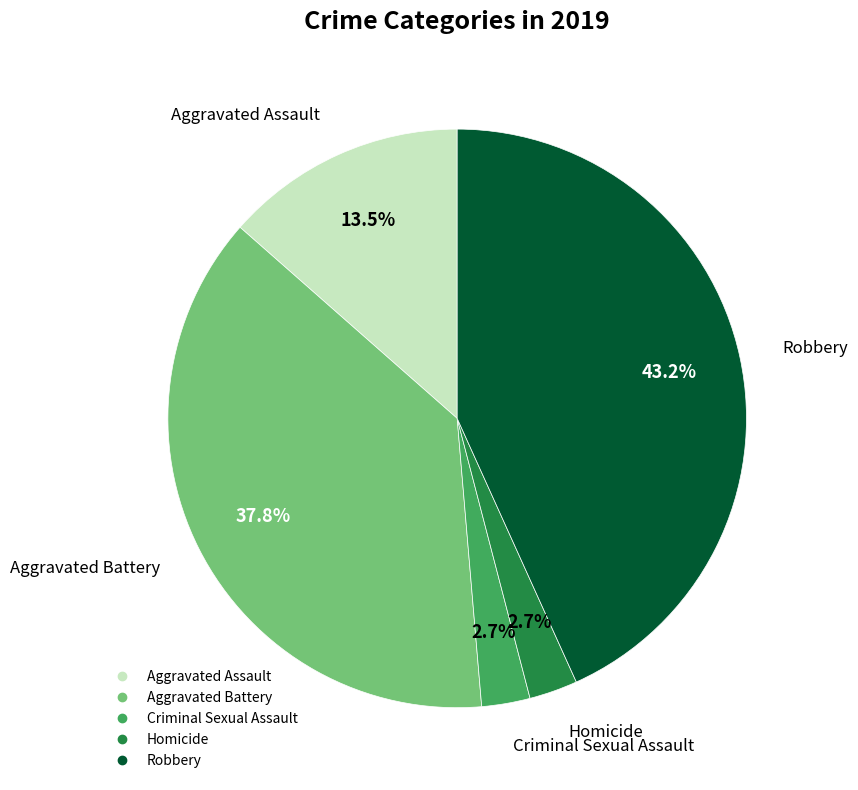

True or false: Homicide accounts for 3% of the total.

True